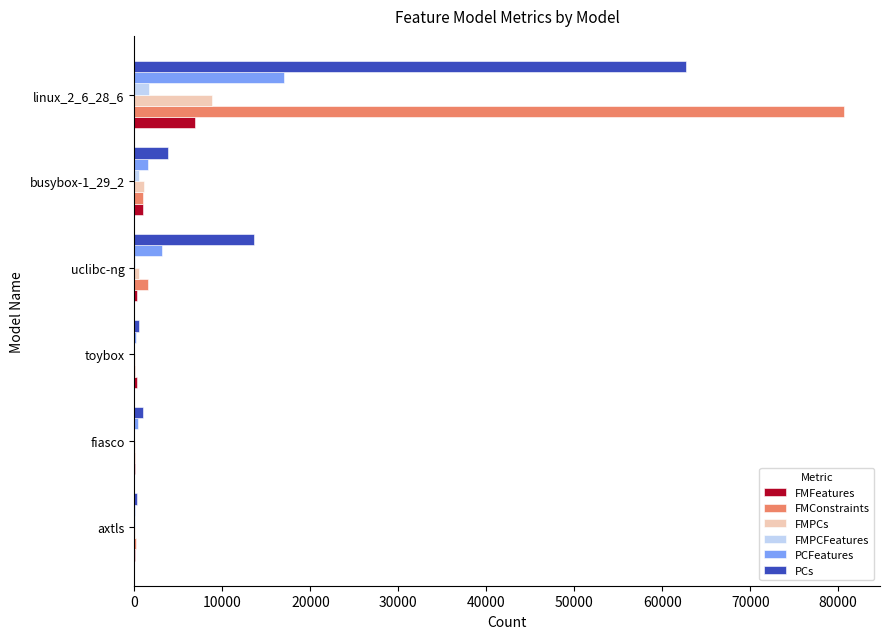

Which category has the highest value in the PCs series?

linux_2_6_28_6